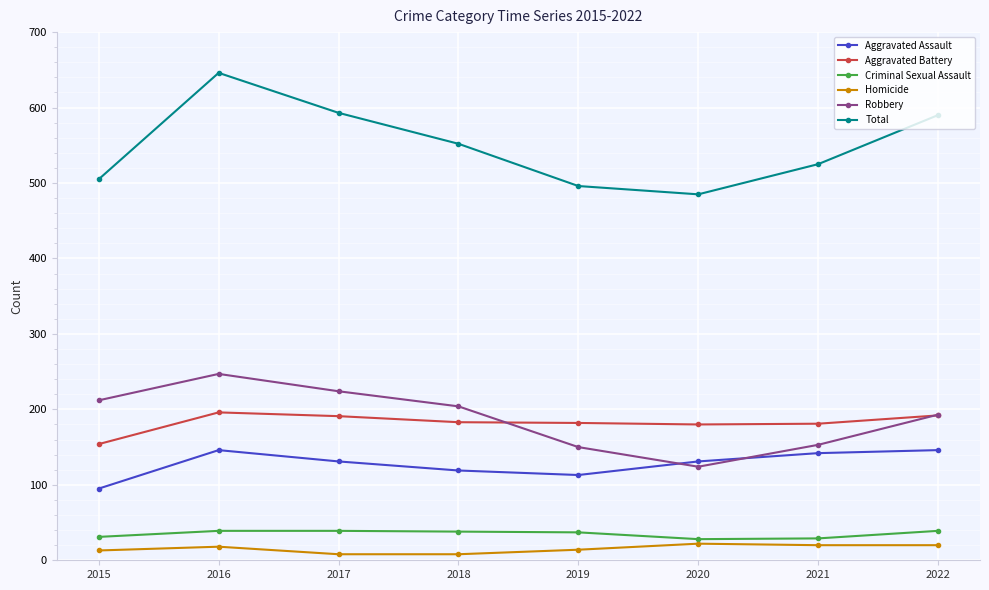

Is it true that Total equals 590 at 2022?

True